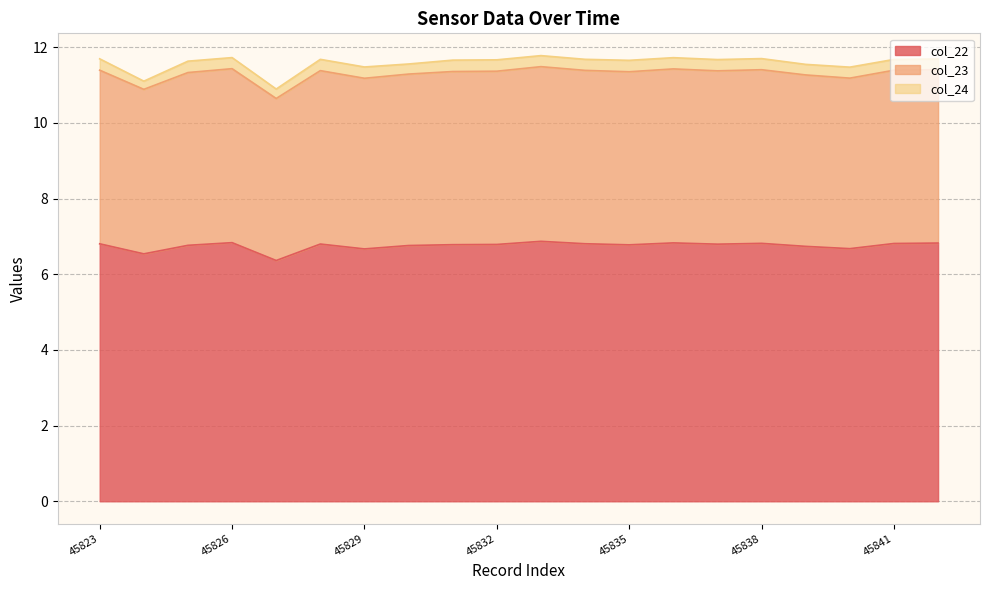

What are all the series names shown in the legend?

col_22, col_23, col_24